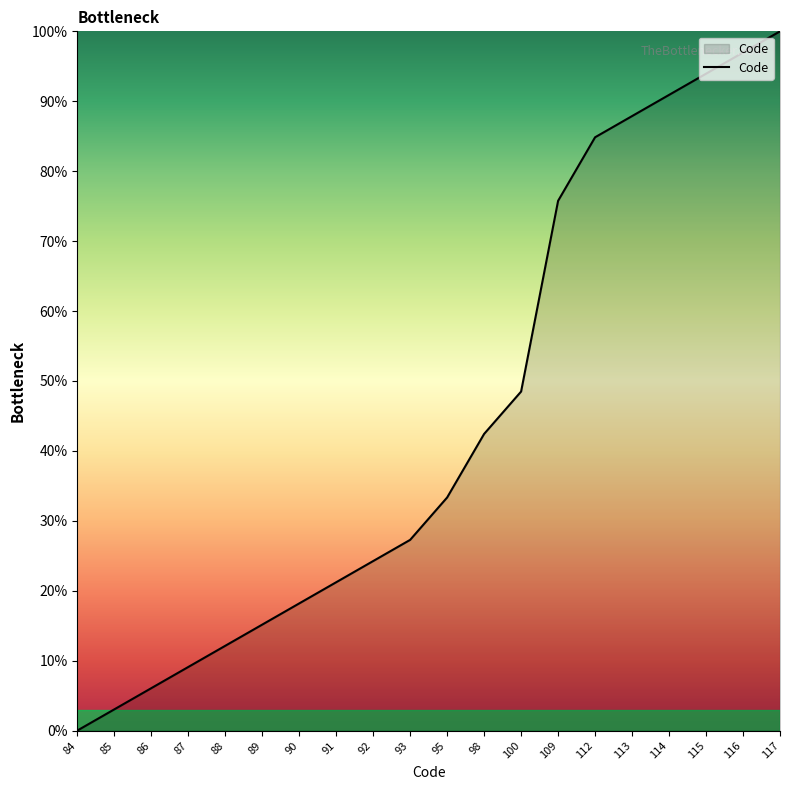

Does the chart have visible grid lines?

No